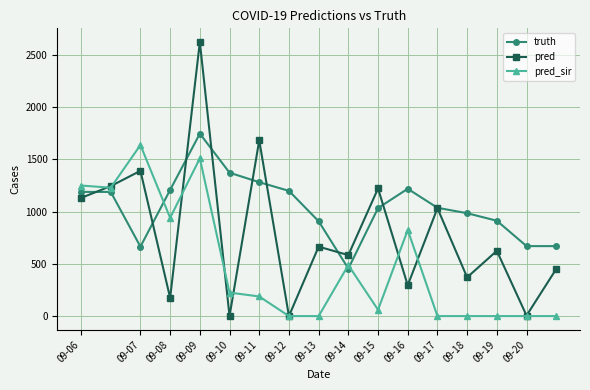

What is the maximum value for truth?

1747.0